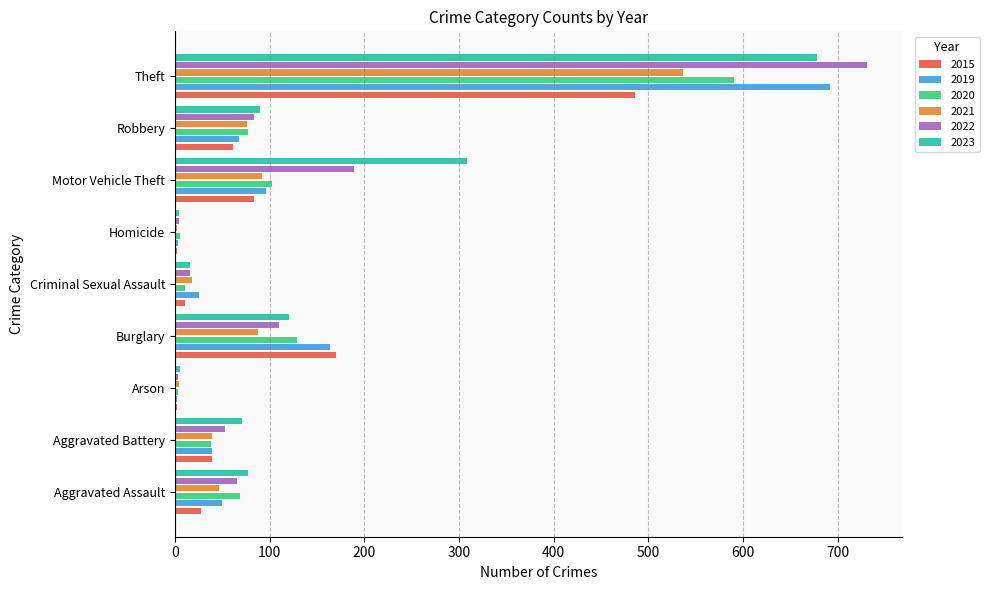

What is the sum of all 2015 values?

883